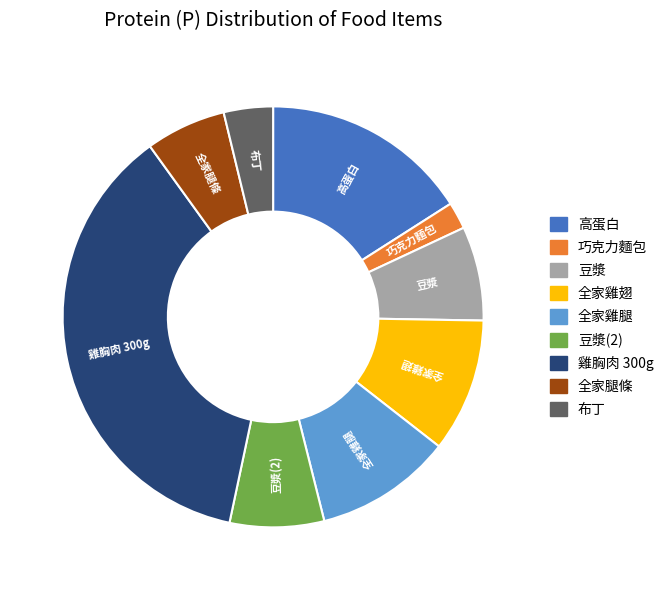

Is there any slice that represents more than half of the pie?

No